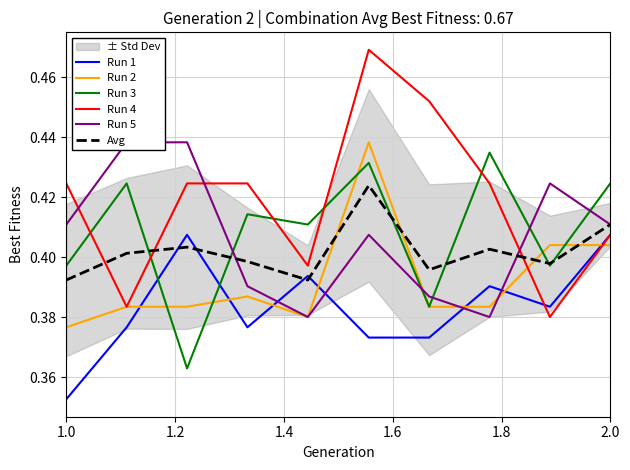

Reading left to right, list all the values displayed in this chart.

Run 1: 0.4	0.4	0.4	0.4	0.4	0.4	0.4	0.4	0.4	0.4
Run 2: 0.4	0.4	0.4	0.4	0.4	0.4	0.4	0.4	0.4	0.4
Run 3: 0.4	0.4	0.4	0.4	0.4	0.4	0.4	0.4	0.4	0.4
Run 4: 0.4	0.4	0.4	0.4	0.4	0.5	0.5	0.4	0.4	0.4
Run 5: 0.4	0.4	0.4	0.4	0.4	0.4	0.4	0.4	0.4	0.4
Avg: 0.4	0.4	0.4	0.4	0.4	0.4	0.4	0.4	0.4	0.4